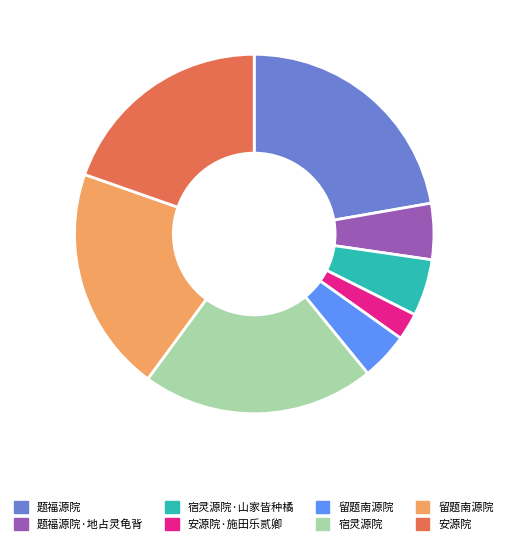

Is there any slice that represents more than half of the pie?

No